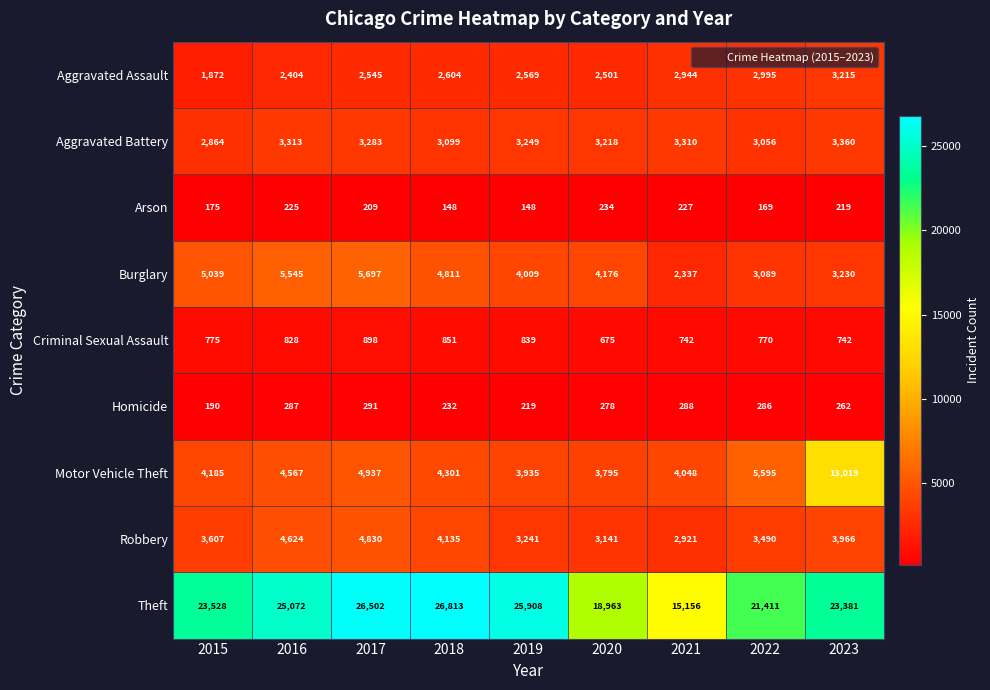

What is the difference between the maximum and minimum values in the Theft series?

11657